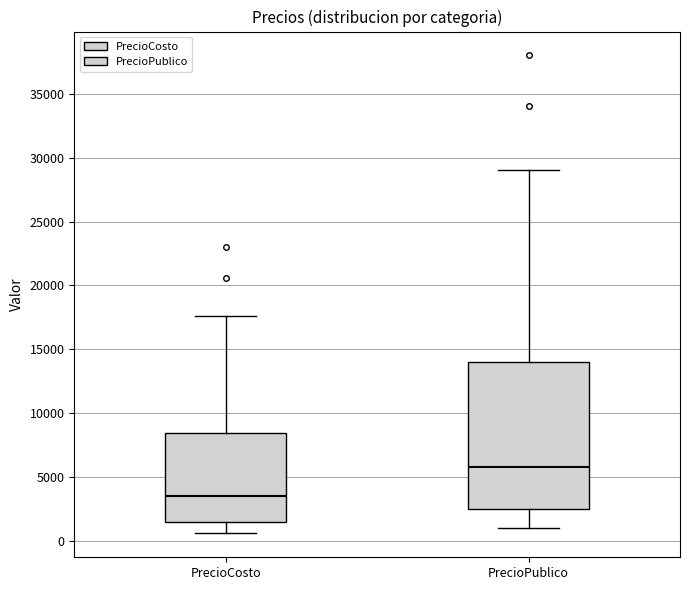

Where does the median line of the box for PrecioCosto sit on the y-axis? The values are not printed on the chart, so give them approximately, as read against the axis.

3500